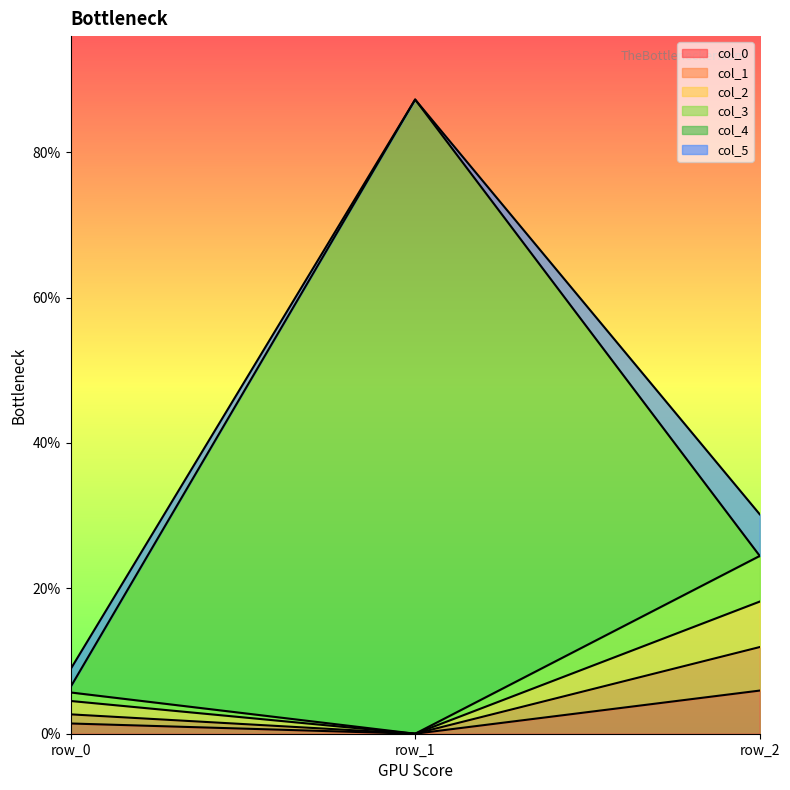

Does the chart display data point markers on the line(s)?

No